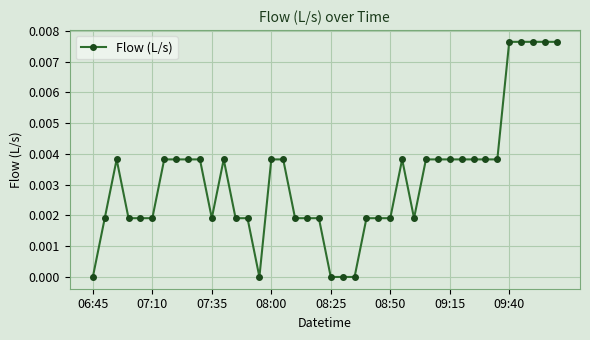

Does the chart display data point markers on the line(s)?

Yes